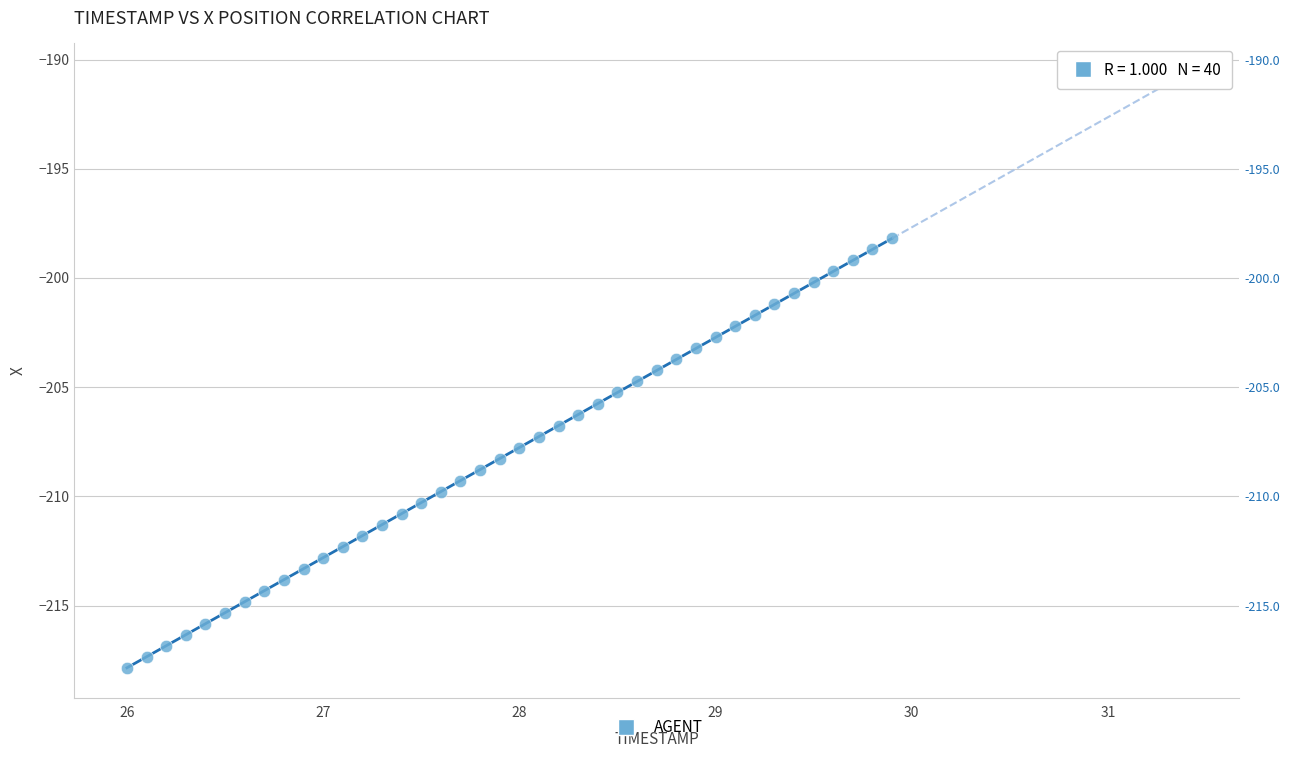

What is the range of X values (max minus min)?

3.9